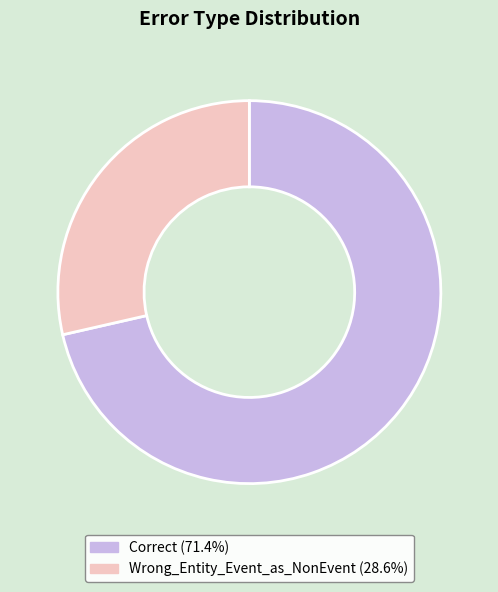

Is there any slice that represents more than half of the pie?

Yes